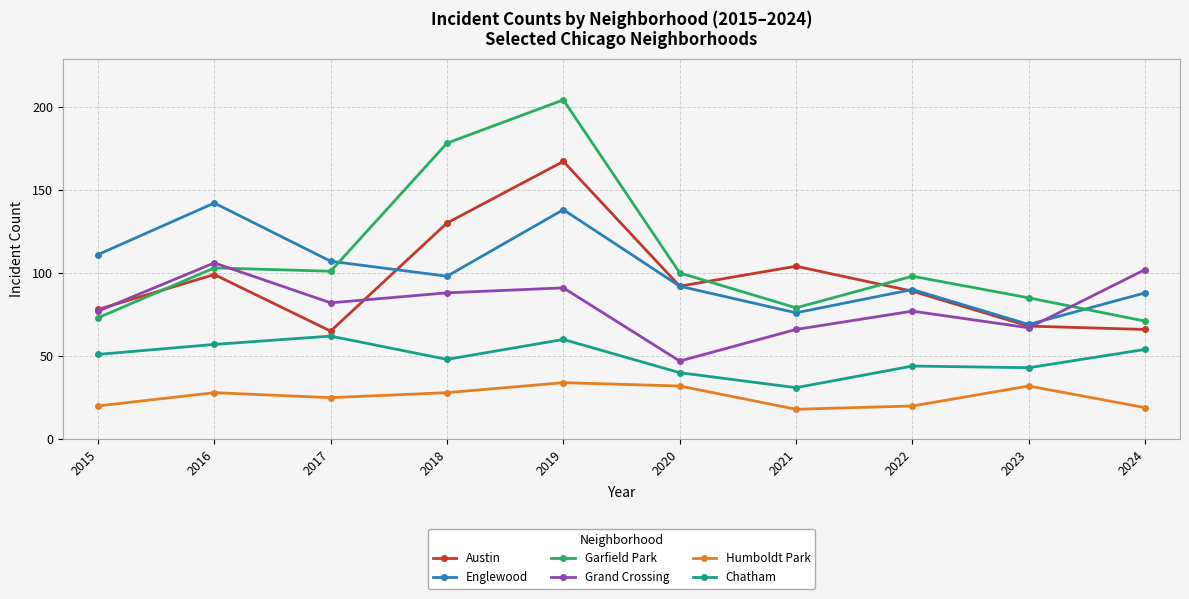

At which label does Grand Crossing reach its peak?

2016